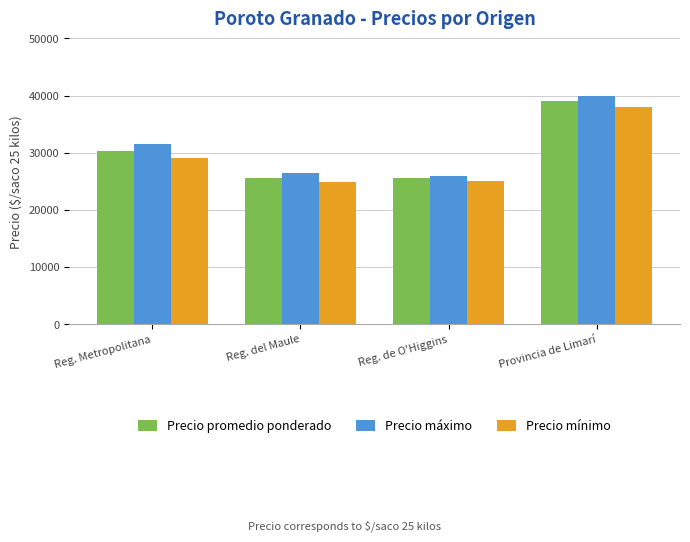

What is the maximum value for Precio promedio ponderado?

39000